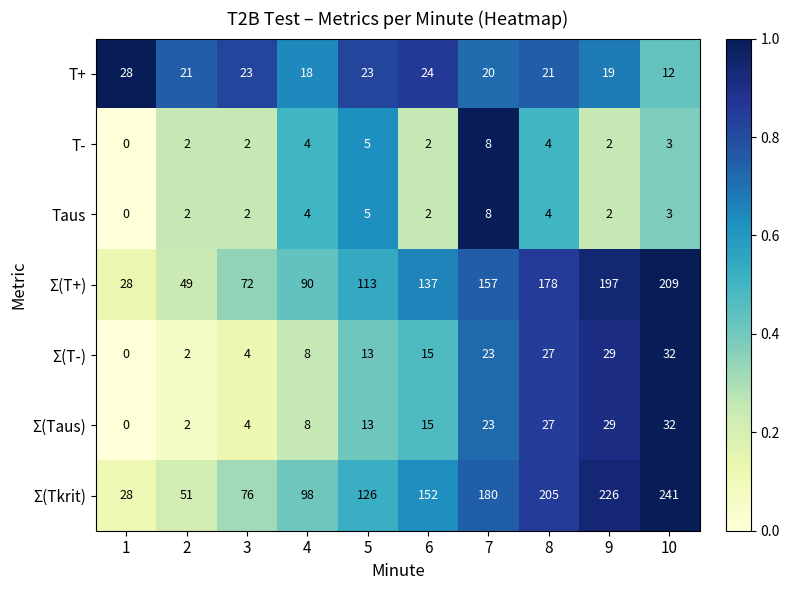

The Σ(T+) series shows 49 at 9. True or false?

False